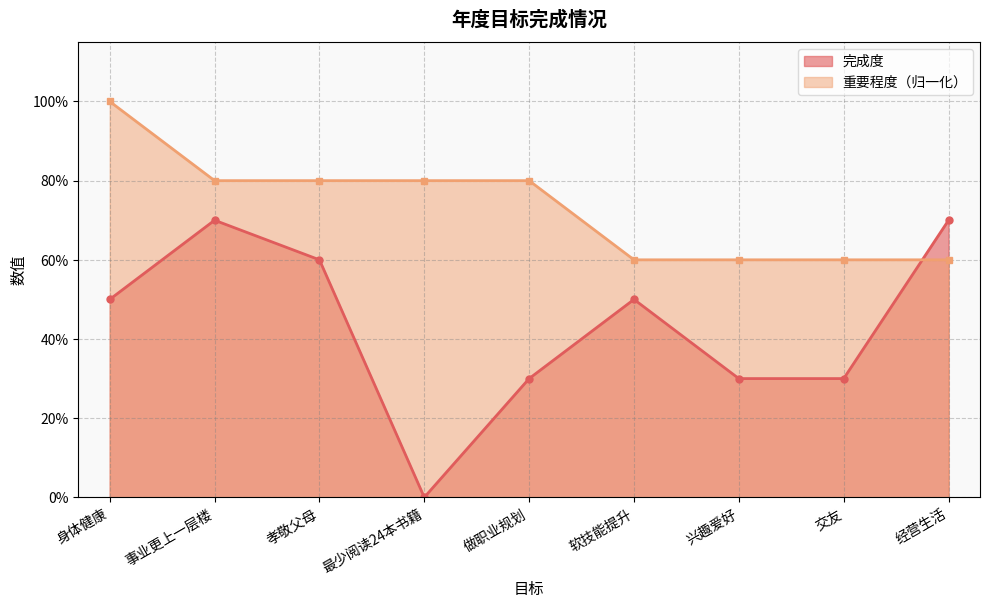

Reading left to right, what are all the values shown in this chart?

完成度: 身体健康=0.5	事业更上一层楼=0.7	孝敬父母=0.6	最少阅读24本书籍=0.0	做职业规划=0.3	软技能提升=0.5	兴趣爱好=0.3	交友=0.3	经营生活=0.7
重要程度（满分5分）: 身体健康=1.0	事业更上一层楼=0.8	孝敬父母=0.8	最少阅读24本书籍=0.8	做职业规划=0.8	软技能提升=0.6	兴趣爱好=0.6	交友=0.6	经营生活=0.6